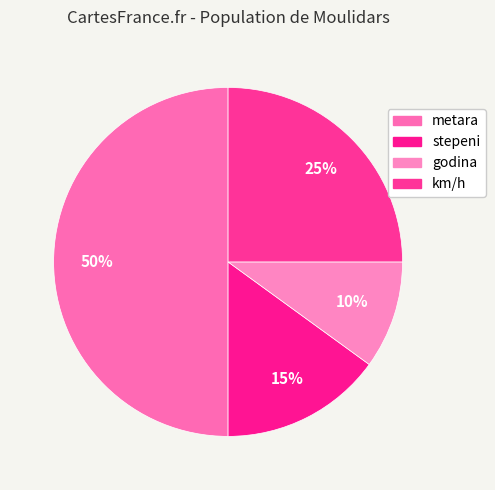

To the nearest percent, what is the combined percentage of km/h and metara?

75%